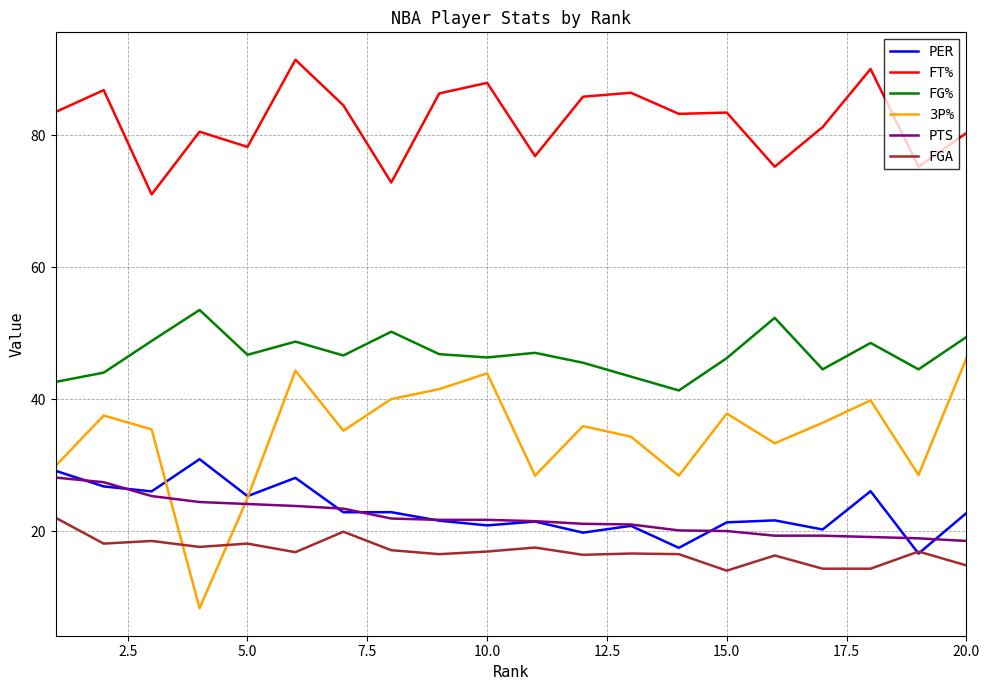

Does the chart have visible grid lines?

Yes